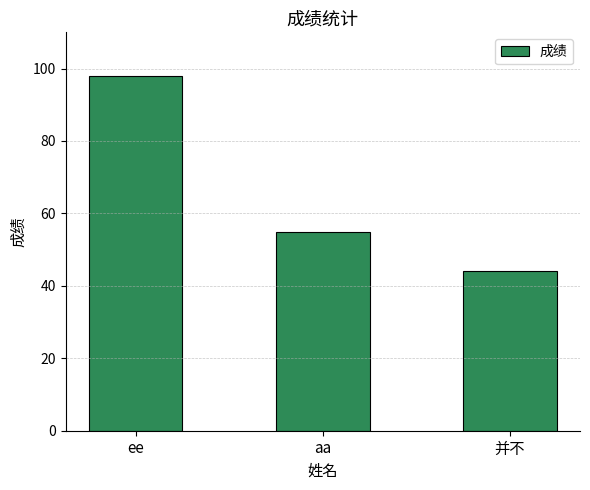

How many series are shown in this chart?

1